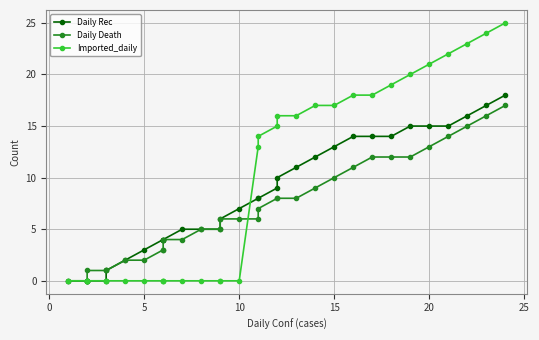

Is this an area chart (filled region under the line)?

No